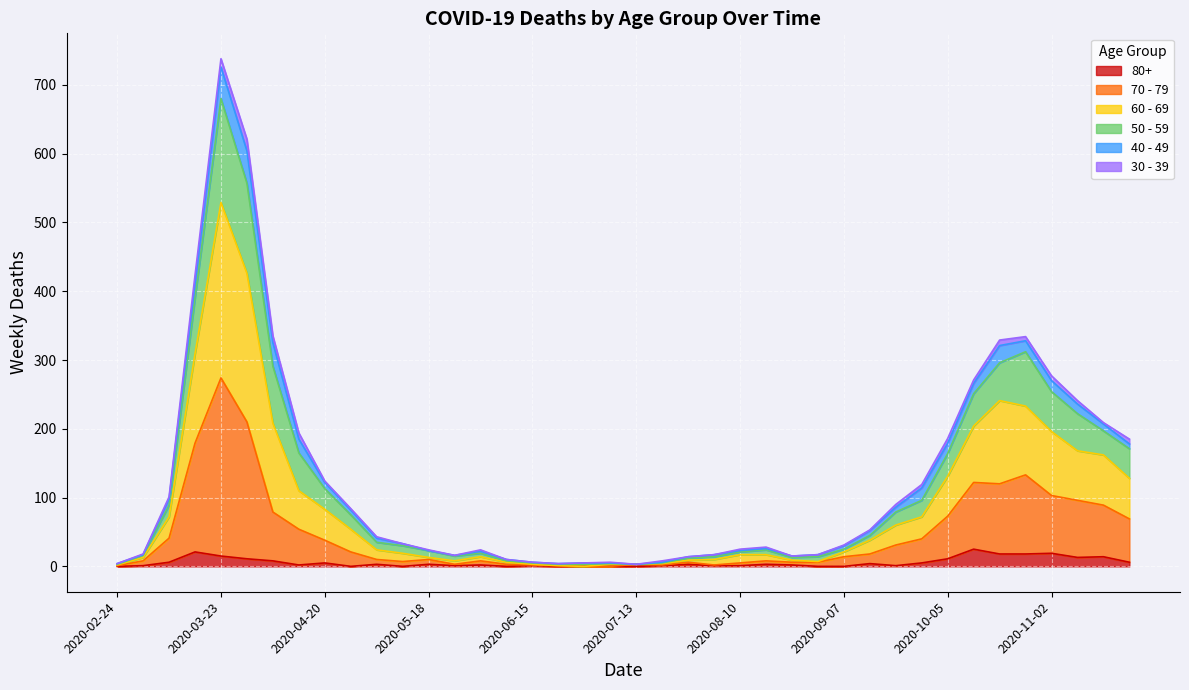

At which category does the chart reach its minimum across all series?

2020-02-24